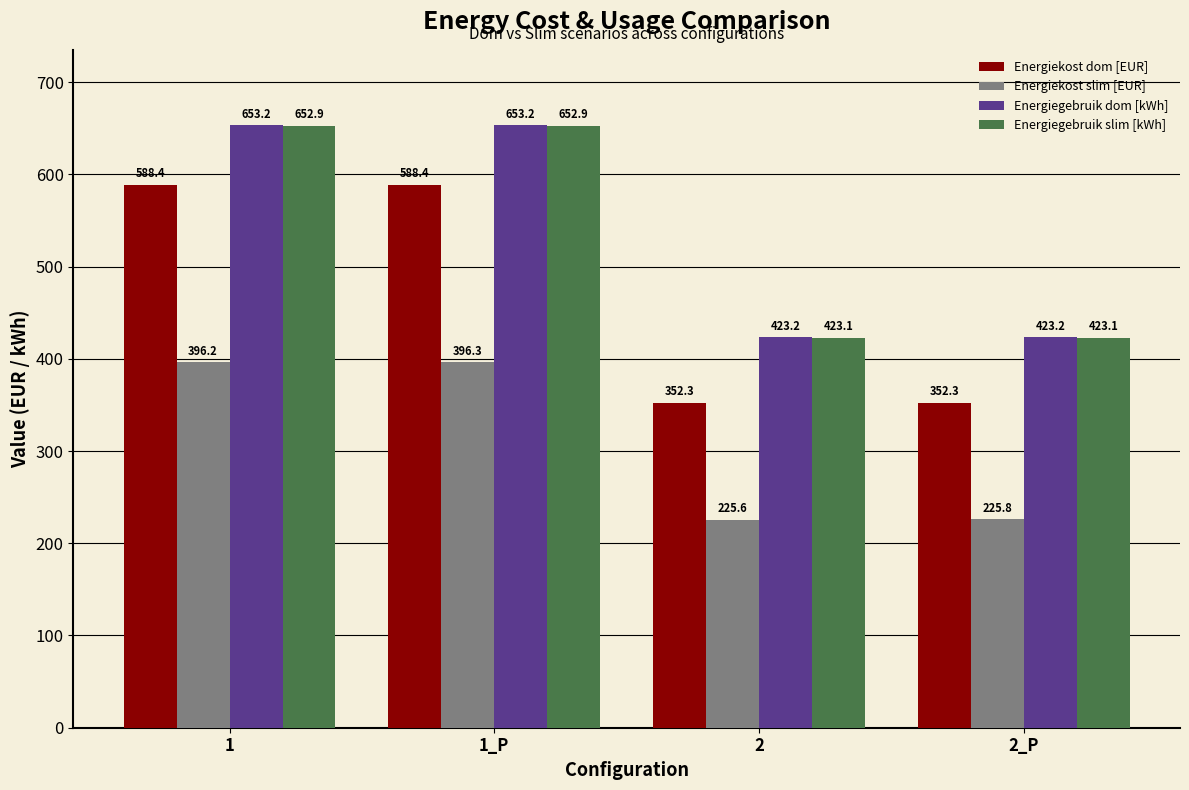

What position from the right is 1?

4